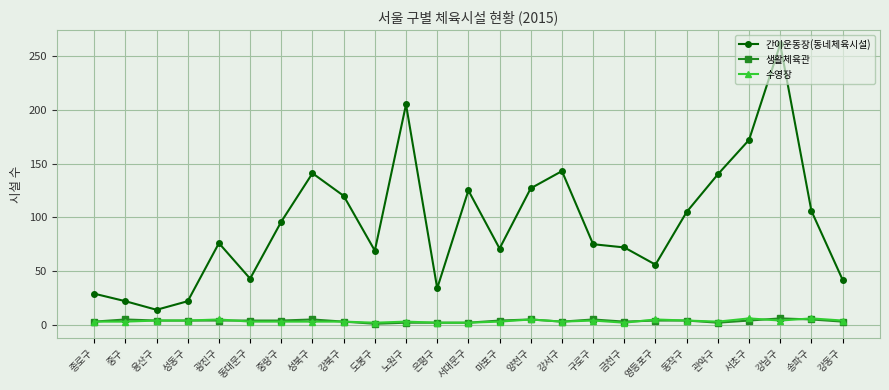

Does the chart have visible grid lines?

Yes